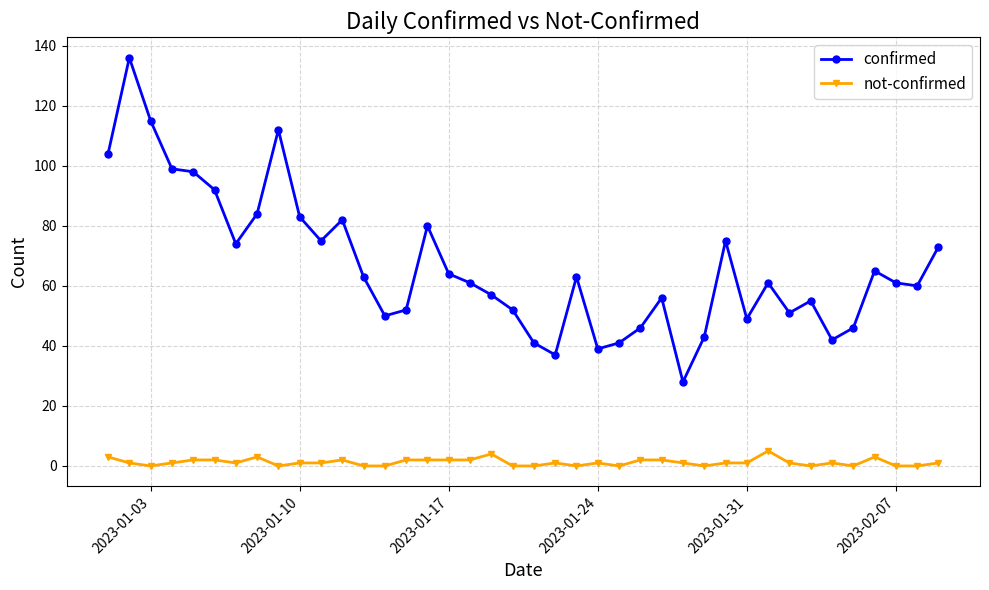

Which series has the largest range (max minus min)?

confirmed